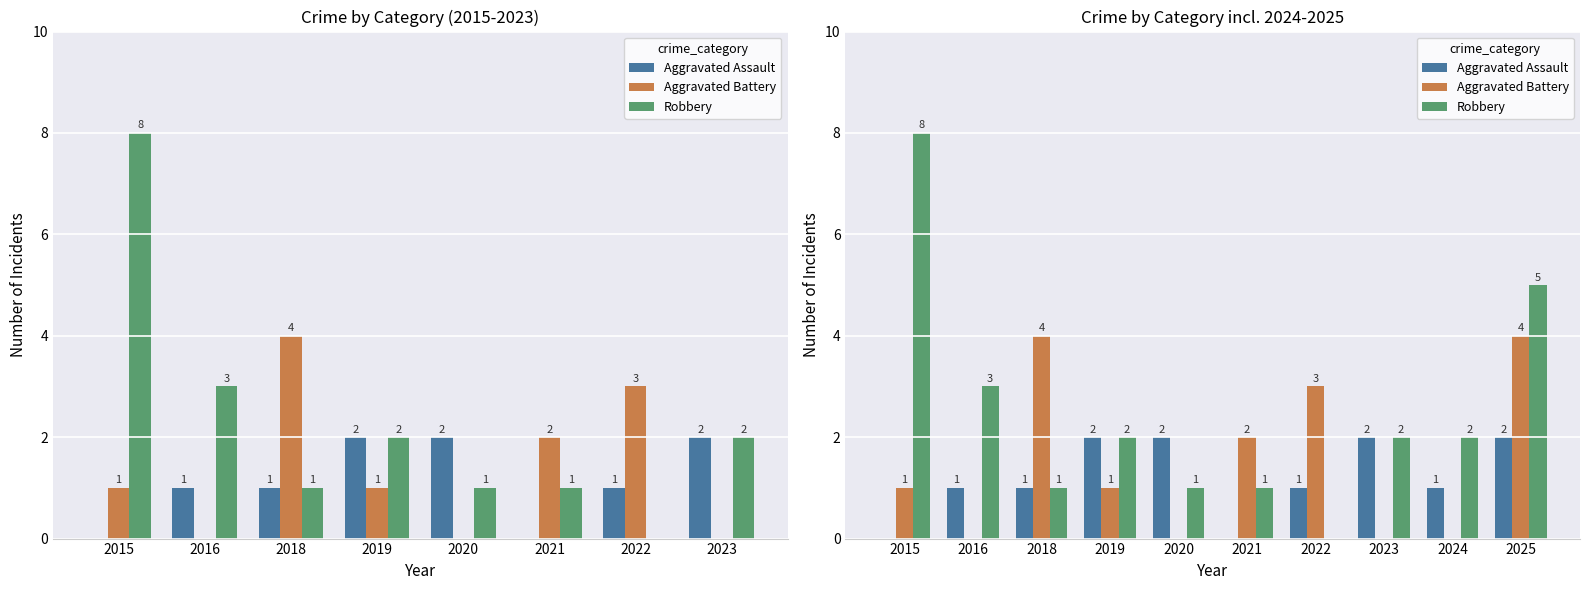

Between 2015 and 2021, which is larger?

2015